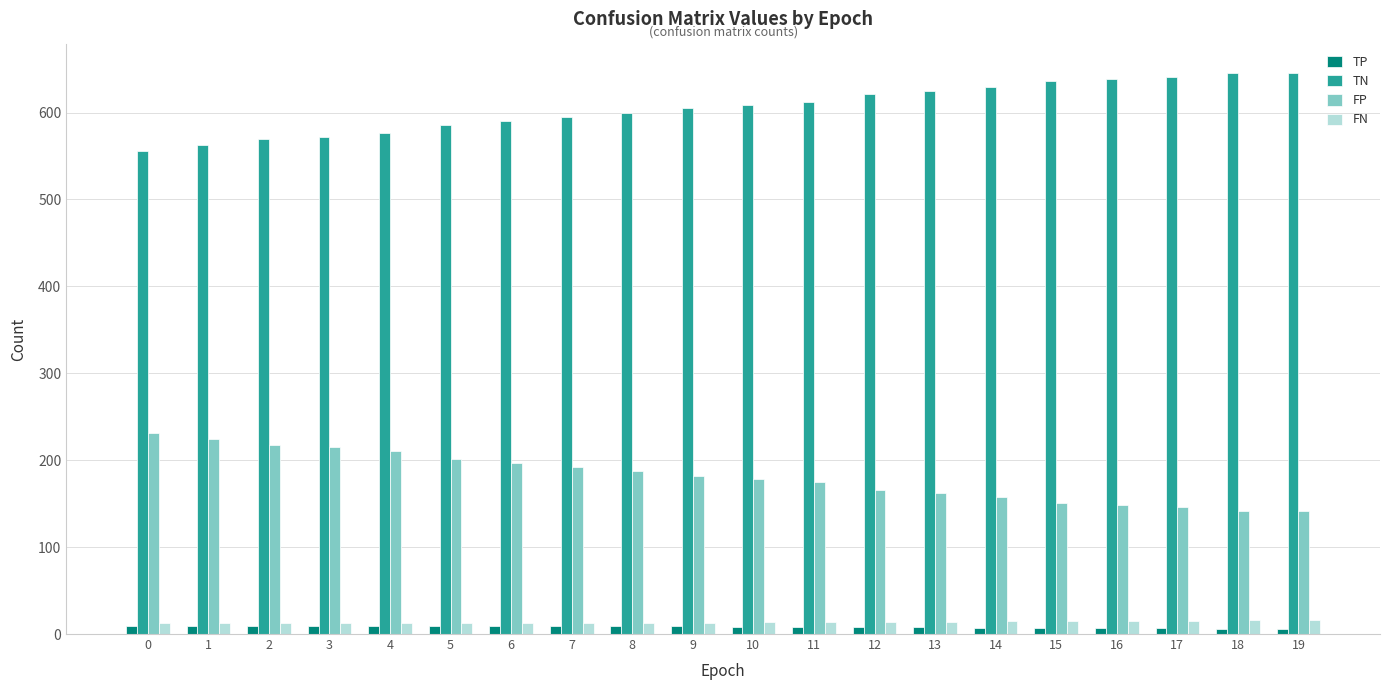

What are all the series names shown in the legend?

TP, TN, FP, FN